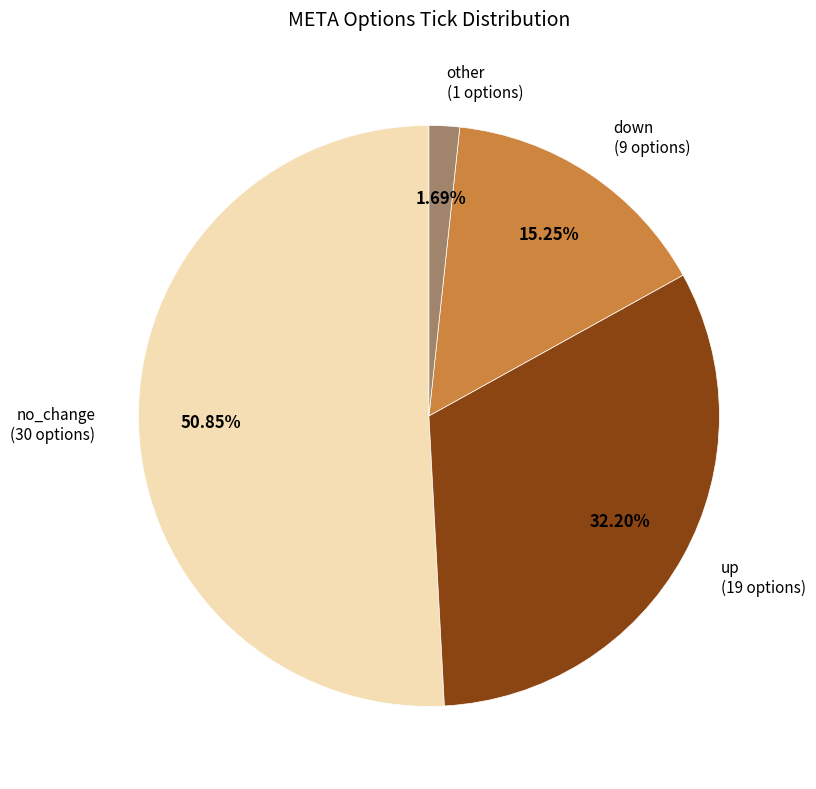

Is no_change the majority of the pie?

Yes